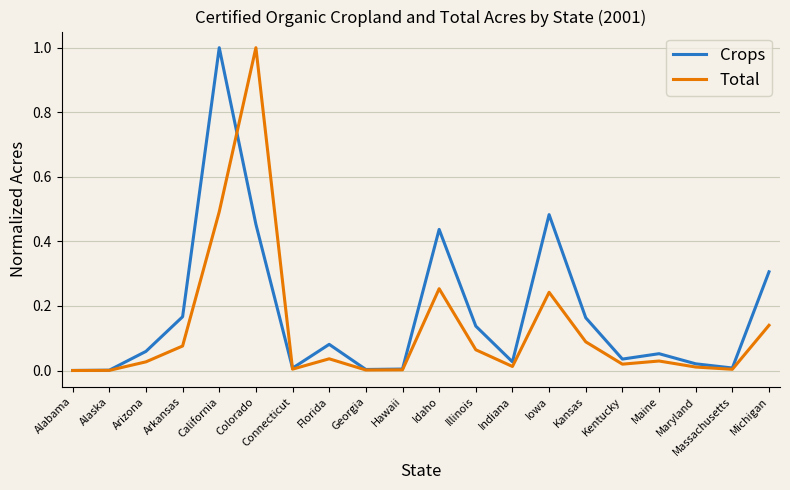

List the series in order of their overall mean, lowest first.

Total, Crops